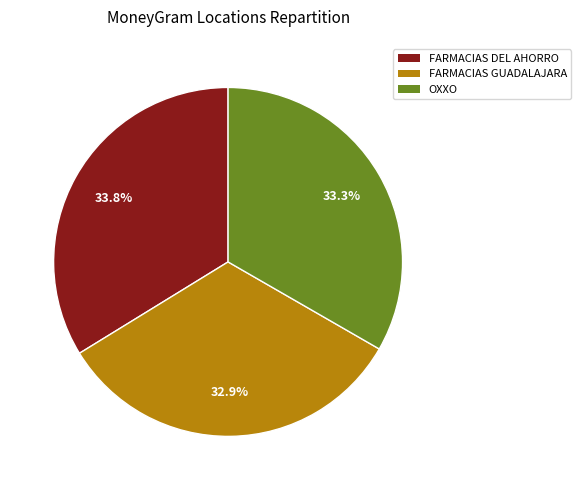

How many segments does this pie chart have?

3